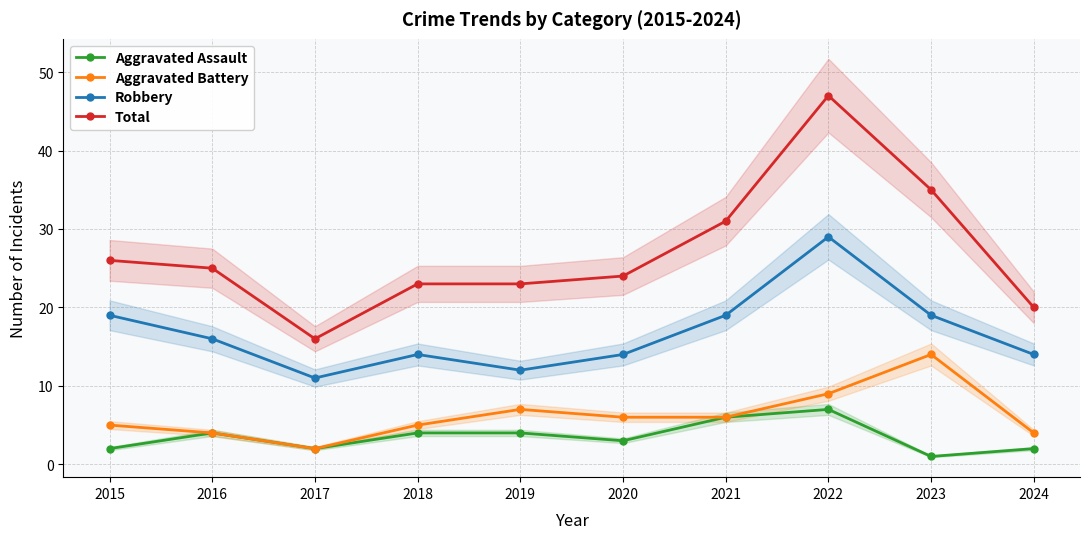

At which label does Robbery reach its minimum?

2017